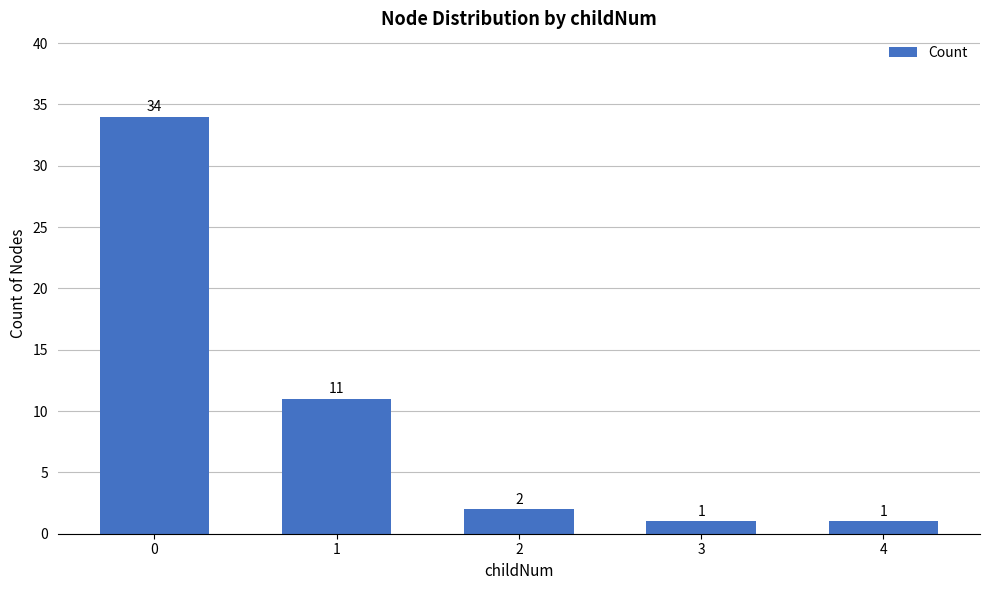

What is the ratio of the value at 1 to the value at 2?

5.5